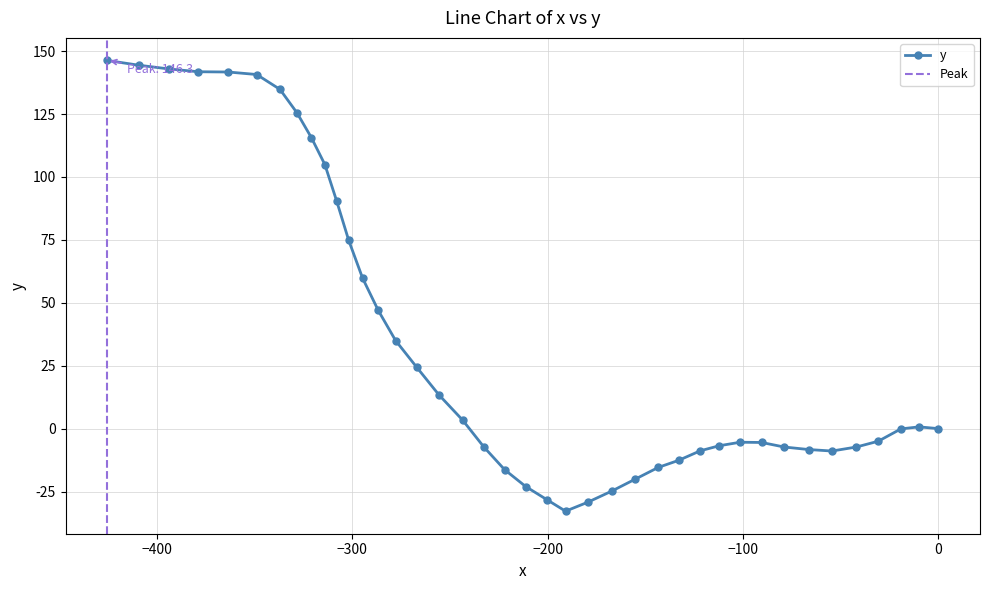

True or false: the data has more than 1 interior local peaks.

True